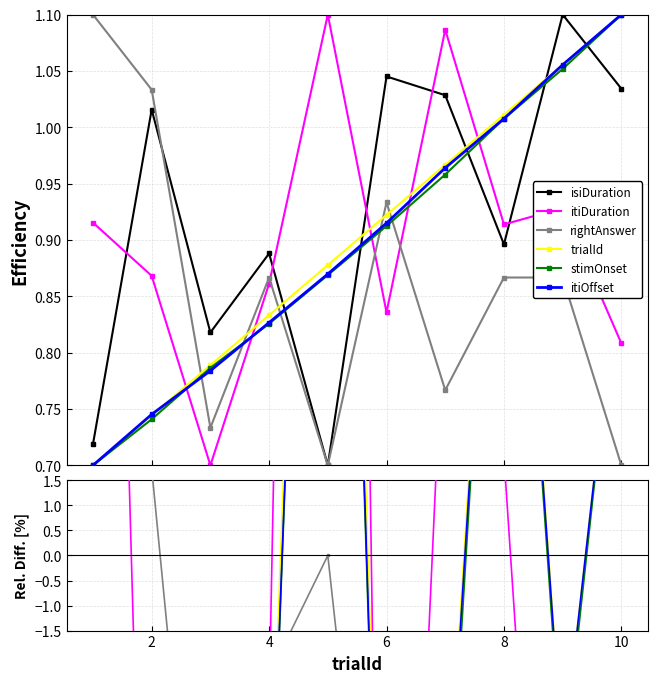

How many lines are shown in the chart?

6